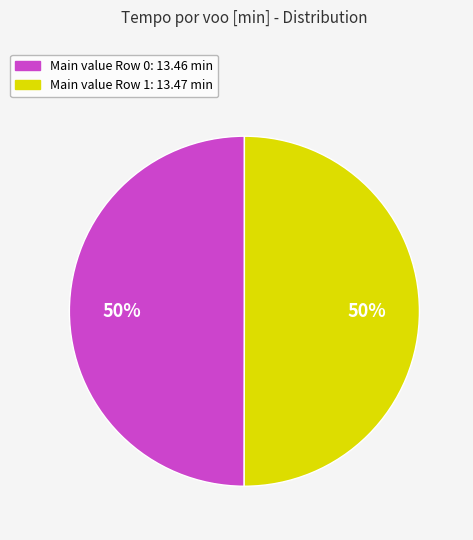

To the nearest percent, what is the average slice percentage?

50%